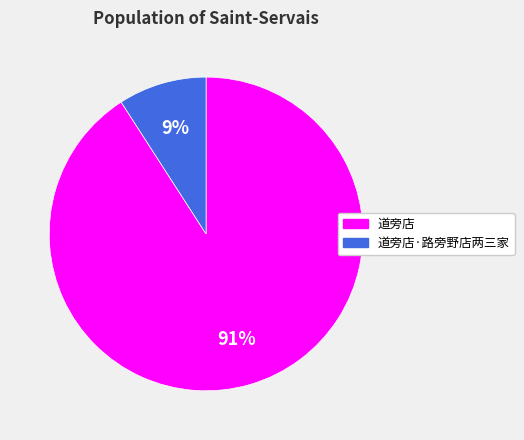

To the nearest percent, what is the average slice percentage?

50%